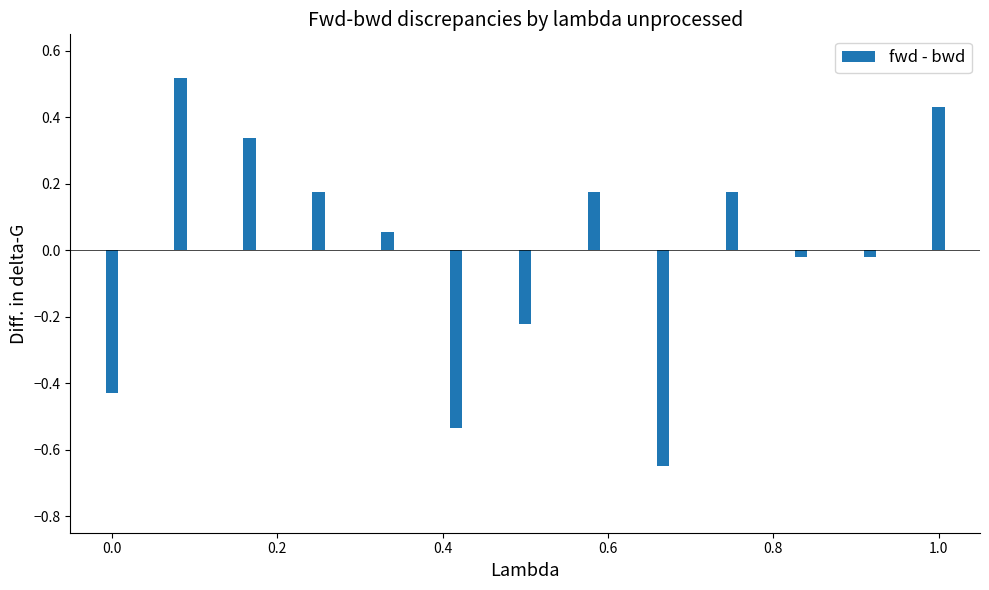

What is the difference between the maximum and second lowest values?

1.1